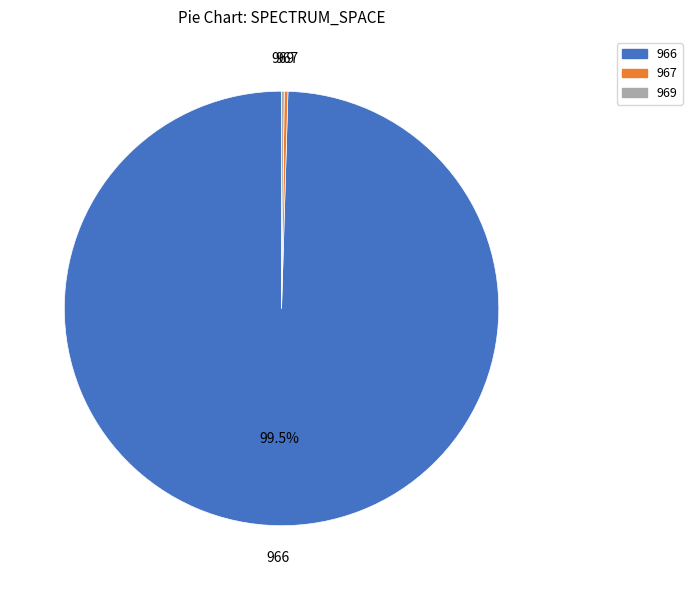

To the nearest percent, what is the average slice percentage?

33%